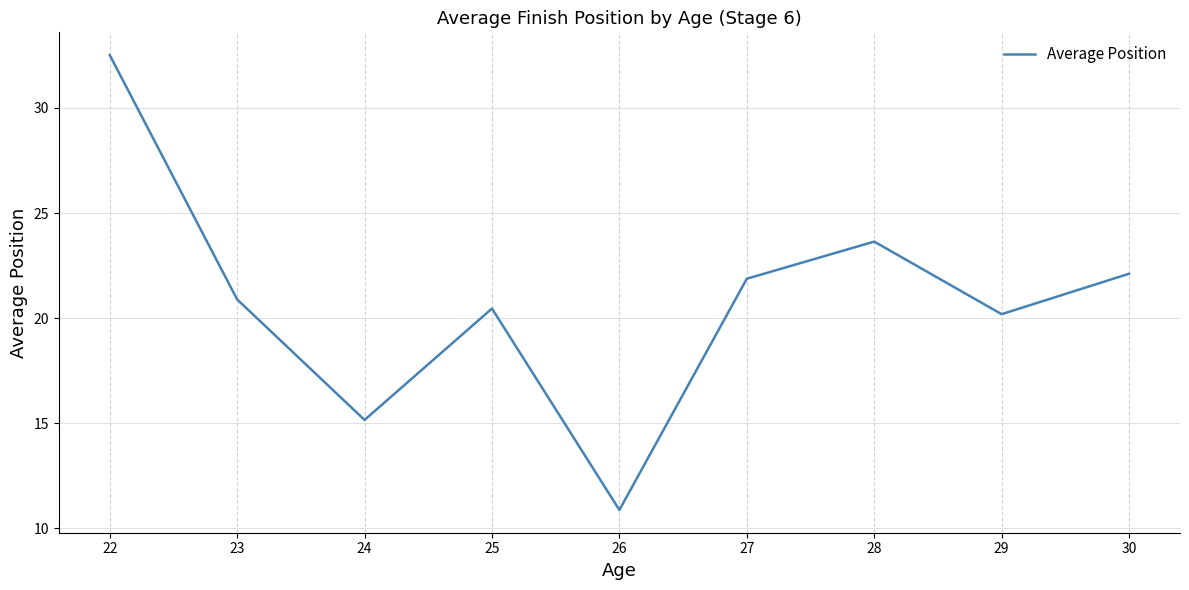

What is the change in value from 23 to 28?

+2.8